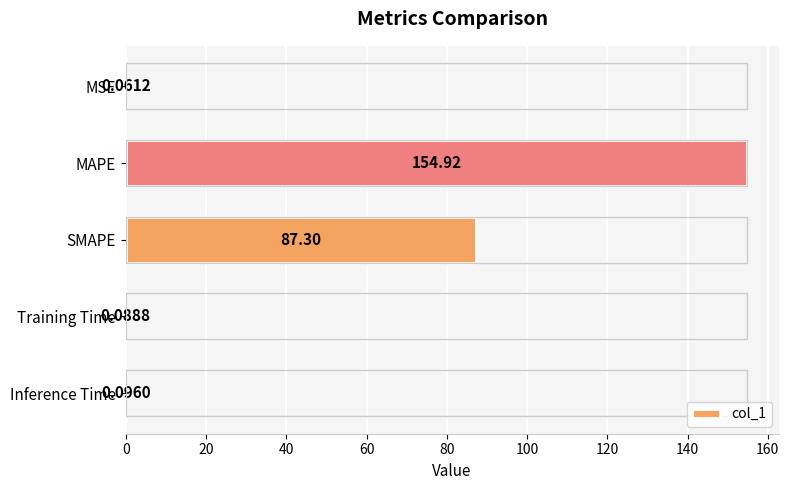

Which category has the highest value across all series?

MAPE